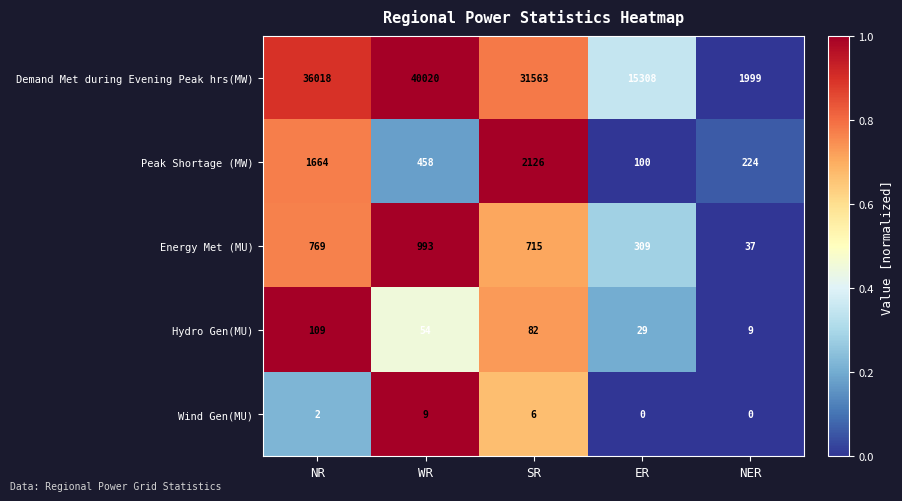

What is the highest value of the Peak Shortage (MW) series?

2126